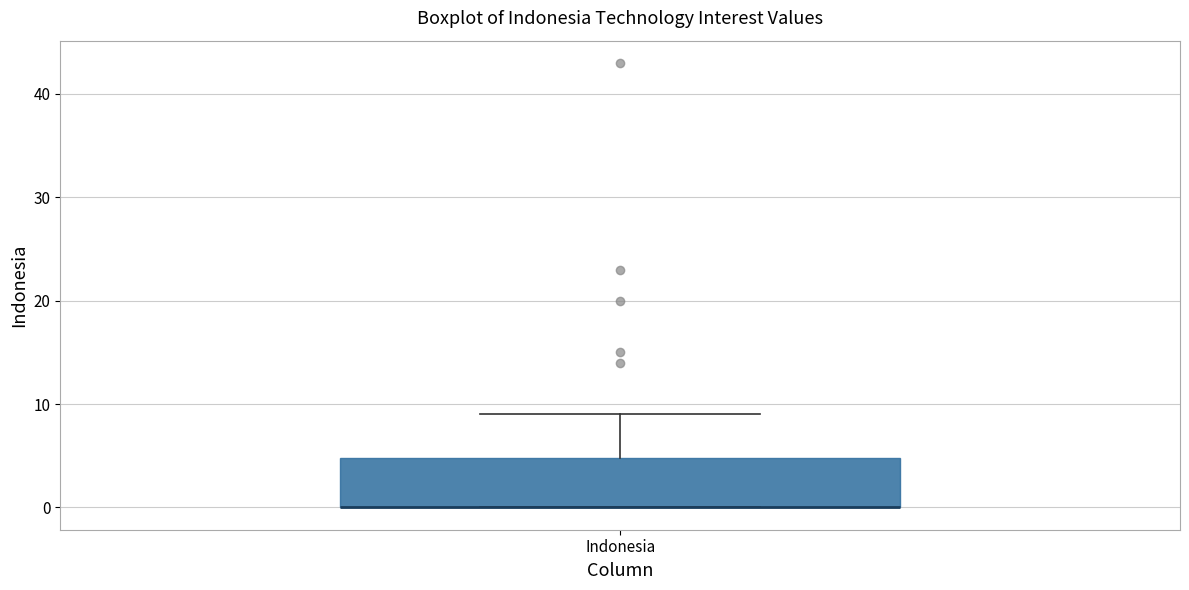

Read this box plot against the y-axis: the position of the median line, the range covered by the box, and the ends of both whiskers. The values are not printed on the chart, so give them approximately, as read against the axis.

median 0 (drawn on the box's lower edge), box 0 to 5, whiskers 0 to 9